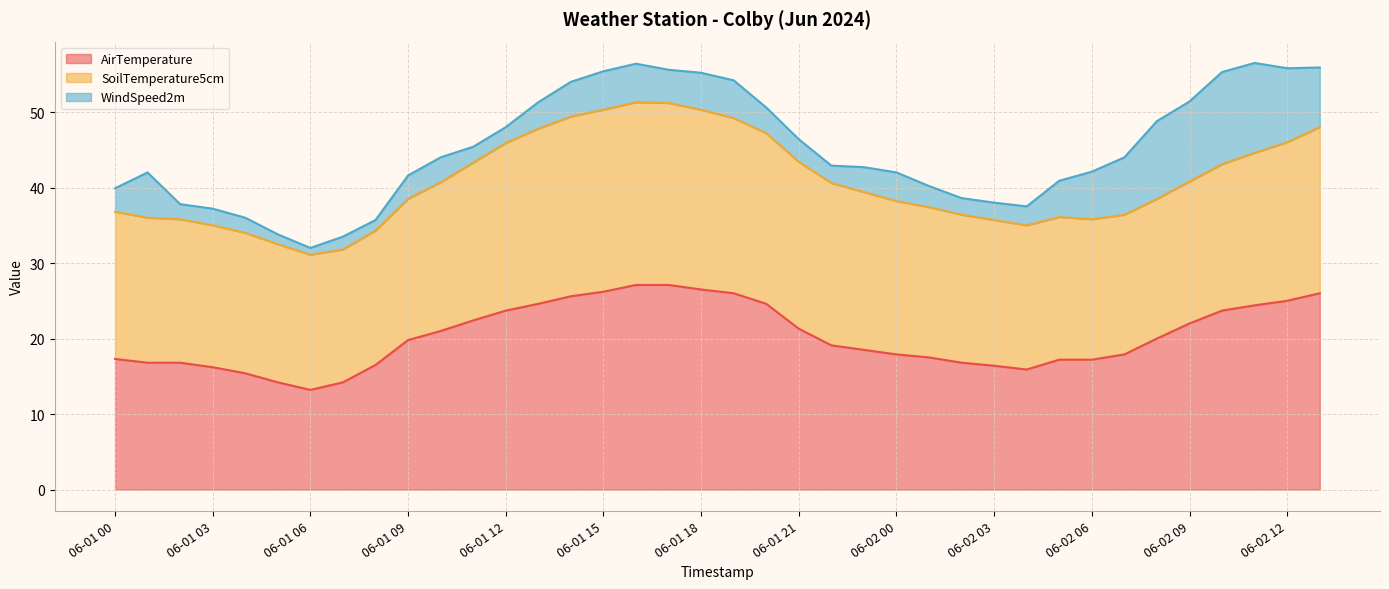

Where is WindSpeed2m nearest to the value 6?

06-01 01